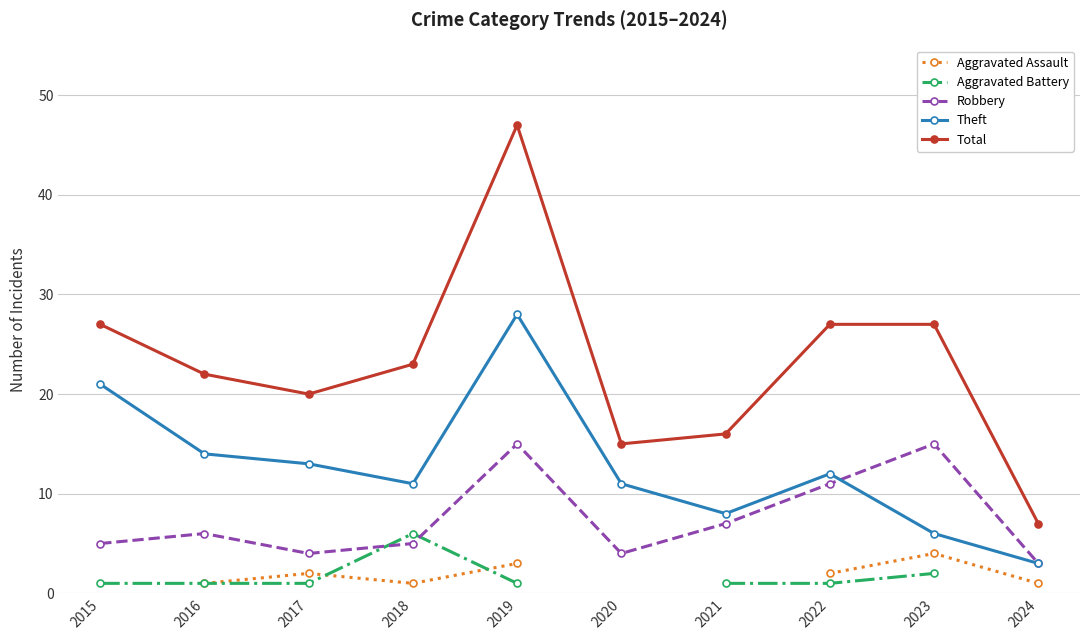

How many data points does each series have?

10